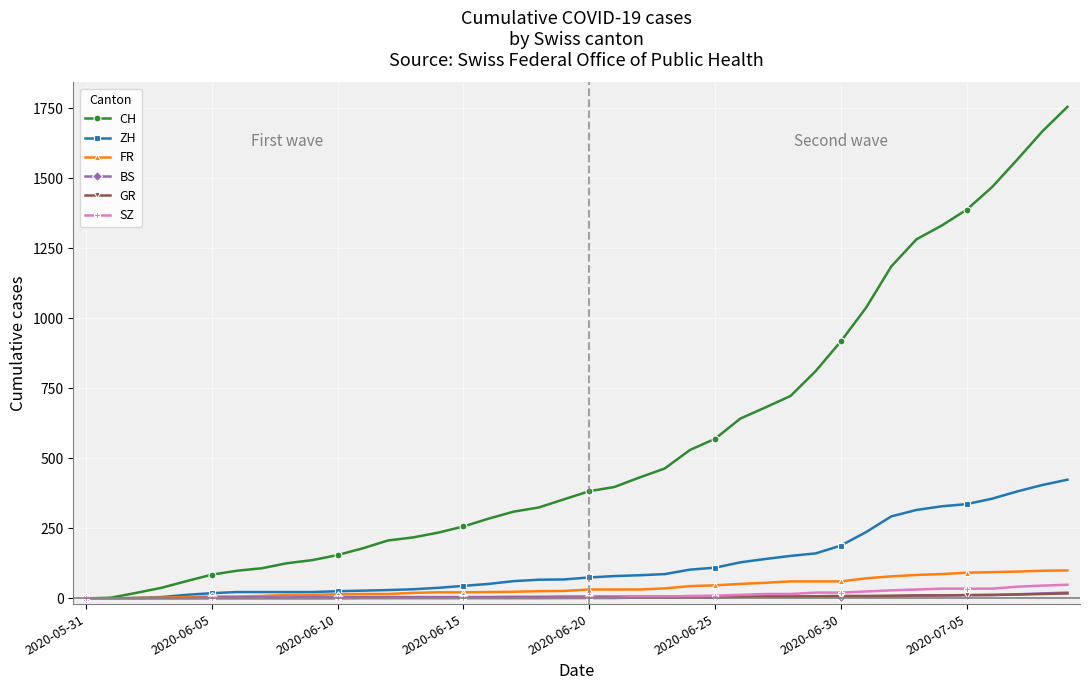

What is the maximum value for CH?

1755